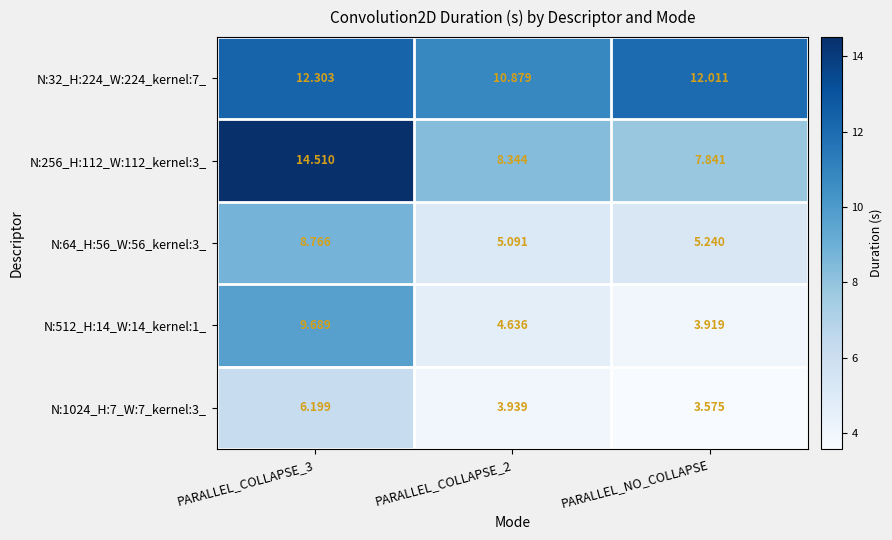

What is the maximum value shown in the chart?

14.5